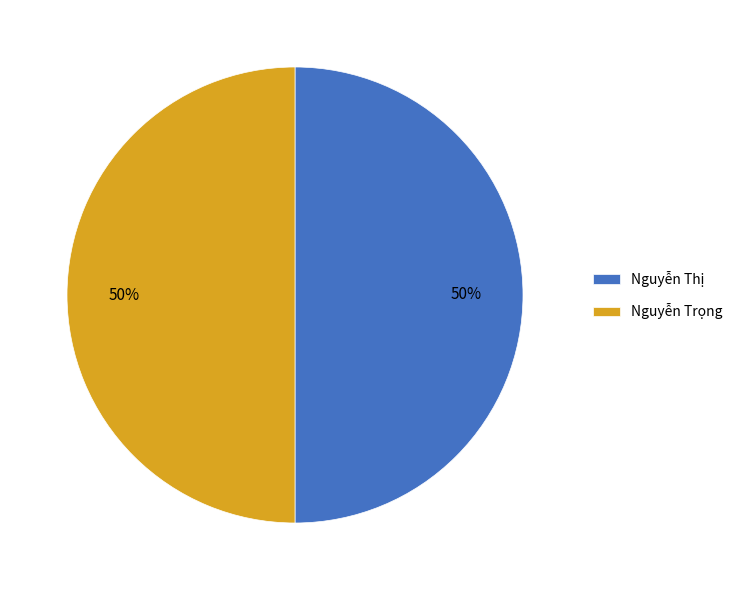

Is the sum of Nguyễn Thị and Nguyễn Trọng greater than half?

Yes